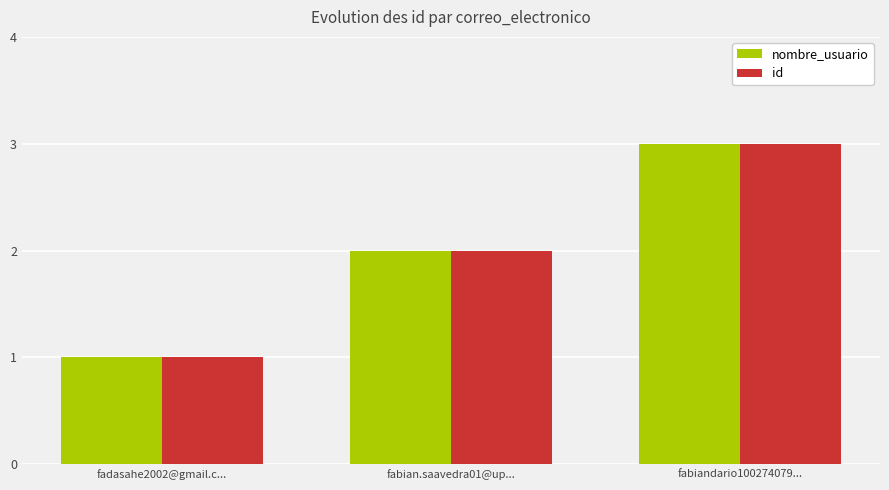

At which label does id reach its peak?

fabiandario100274079...